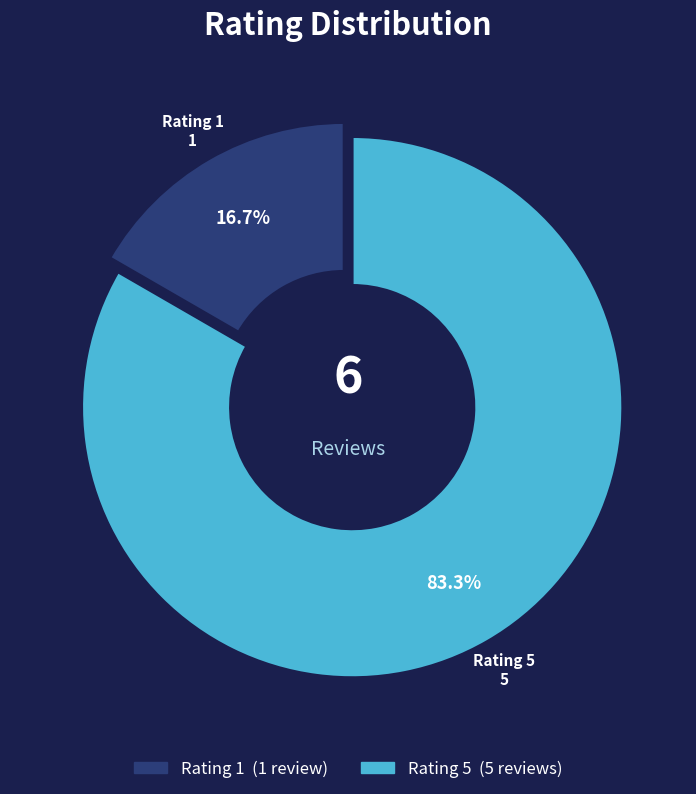

True or false: Rating 5 accounts for 83% of the total.

True